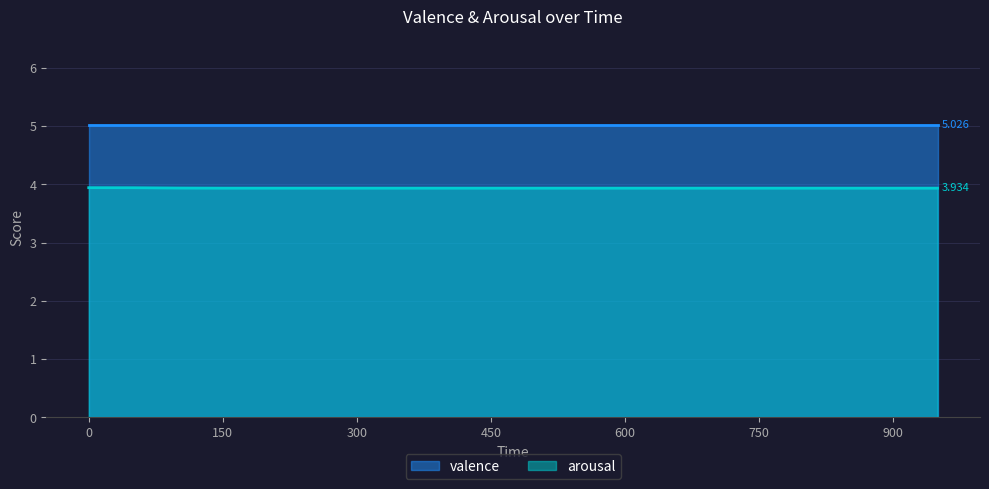

True or false: arousal and valence intersect in this chart.

False